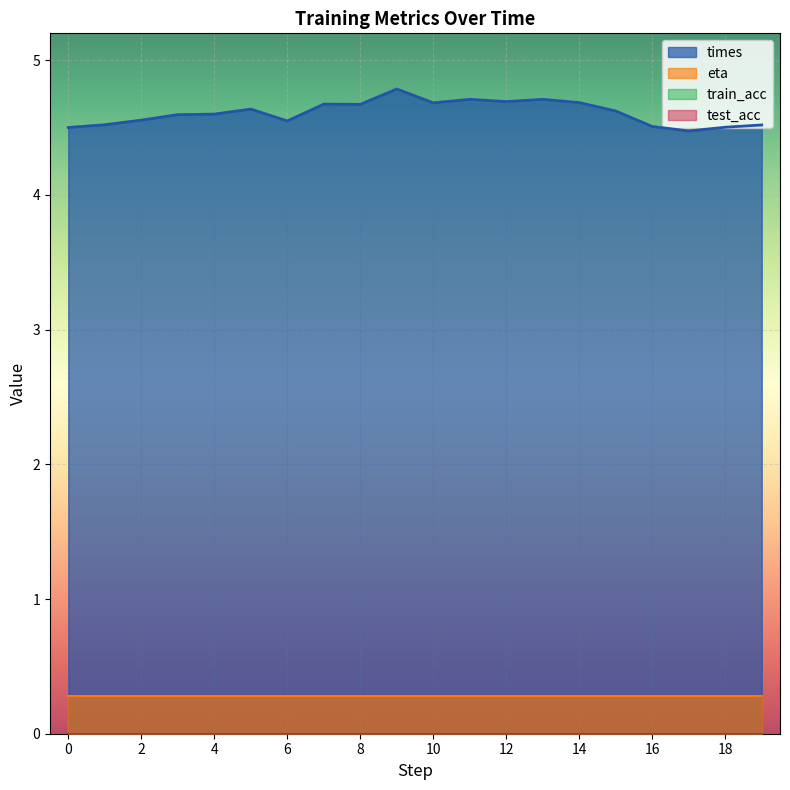

What is the average value of the eta series?

0.3